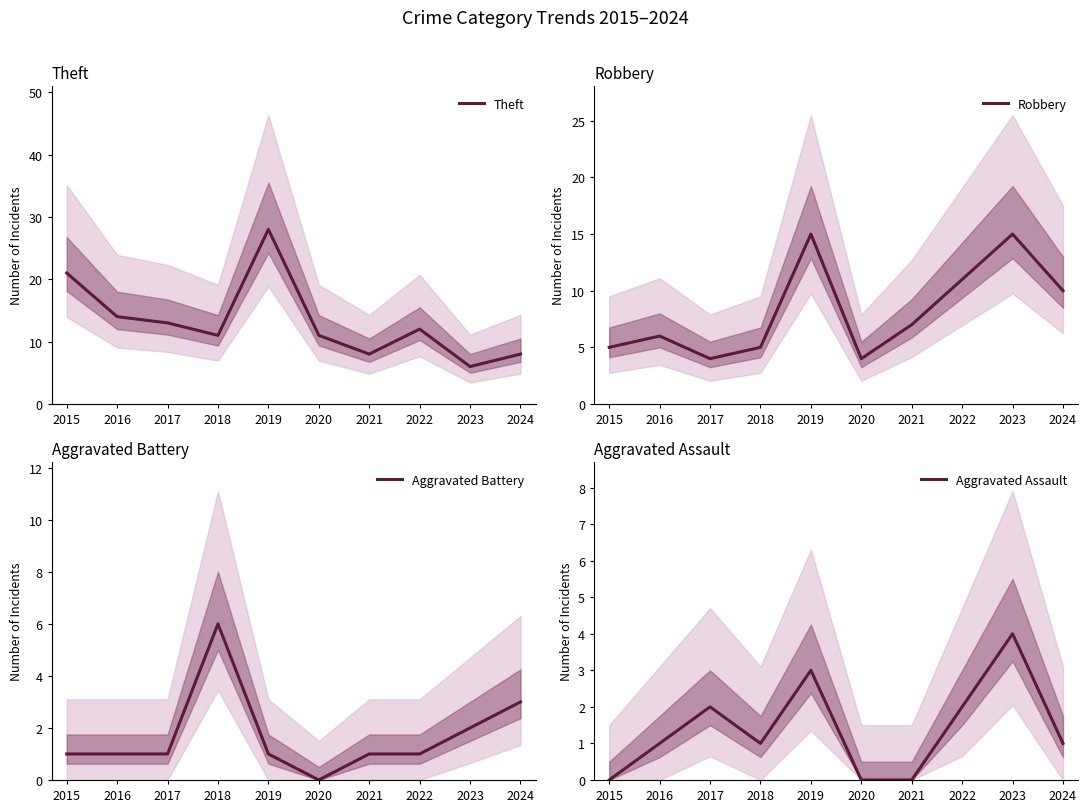

At how many categories does at least one series exceed 21?

1